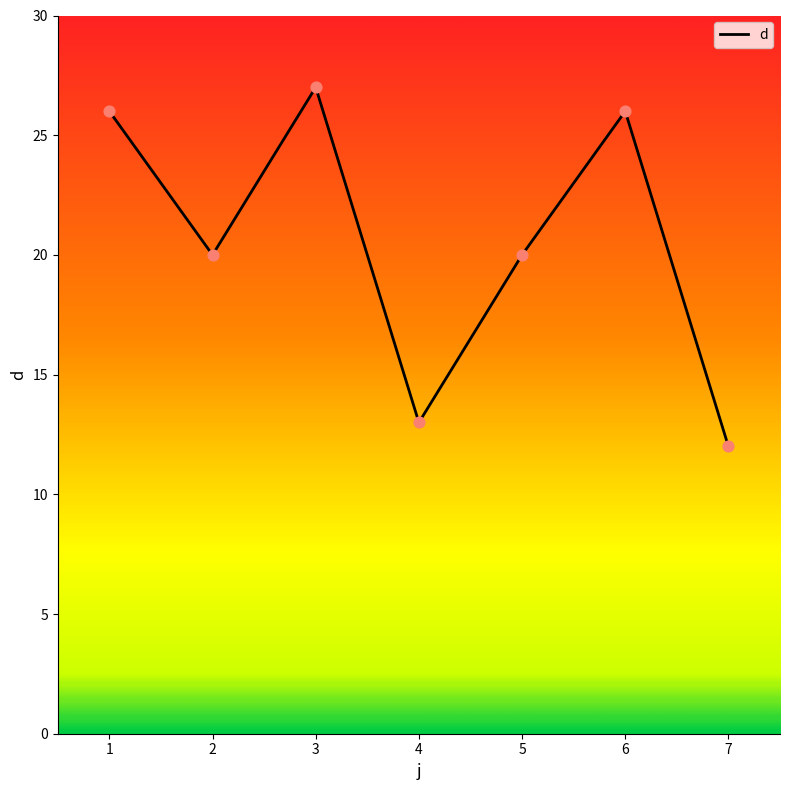

What is the change in value from 3 to 5?

-7